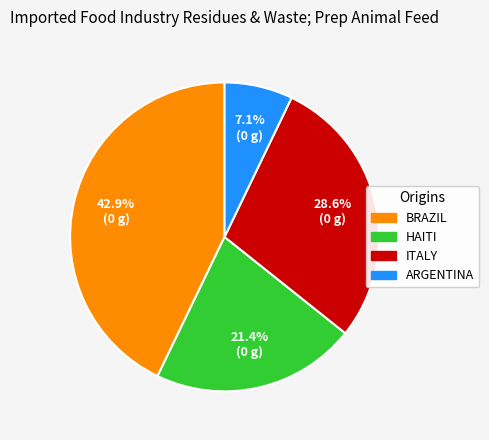

Is there any slice that represents more than half of the pie?

No